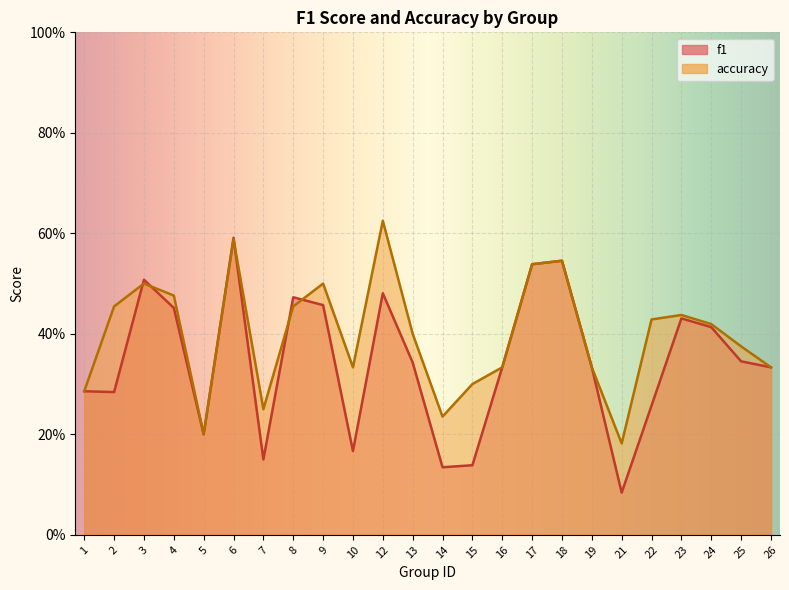

Reading left to right, what are all the values shown in this chart?

f1: 0.3	0.3	0.5	0.5	0.2	0.6	0.2	0.5	0.5	0.2	0.5	0.3	0.1	0.1	0.3	0.5	0.5	0.3	0.1	0.3	0.4	0.4	0.3	0.3
accuracy: 0.3	0.5	0.5	0.5	0.2	0.6	0.2	0.5	0.5	0.3	0.6	0.4	0.2	0.3	0.3	0.5	0.5	0.3	0.2	0.4	0.4	0.4	0.4	0.3